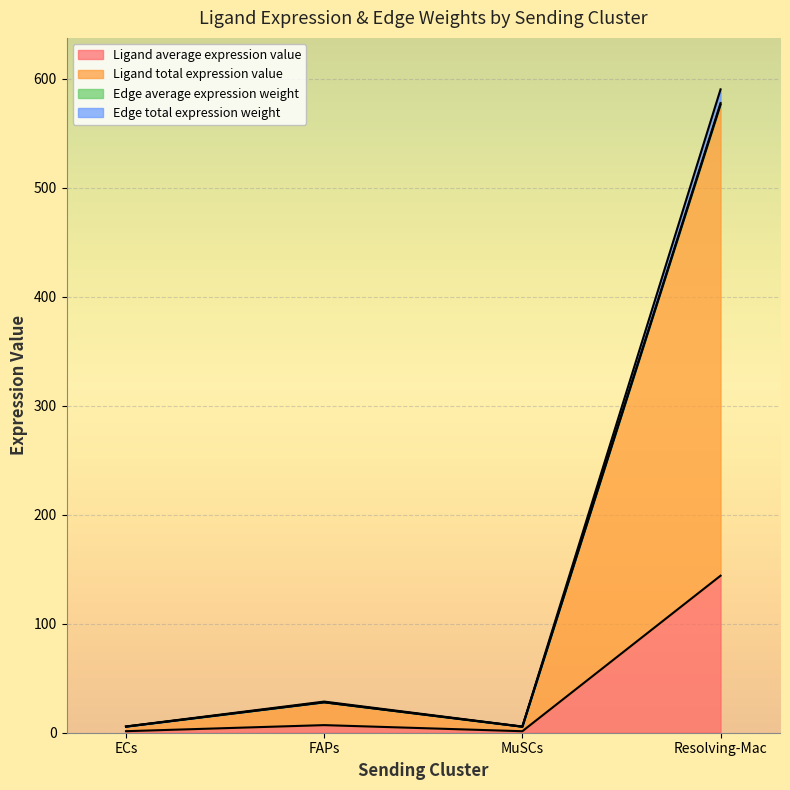

Reading right to left, list all the values displayed in this chart.

Ligand average expression value: 144.1	1.4	7.0	1.4
Ligand total expression value: 576.2	5.5	27.9	5.6
Edge average expression weight: 577.6	5.5	28.0	5.6
Edge total expression weight: 590.3	5.7	28.6	5.7